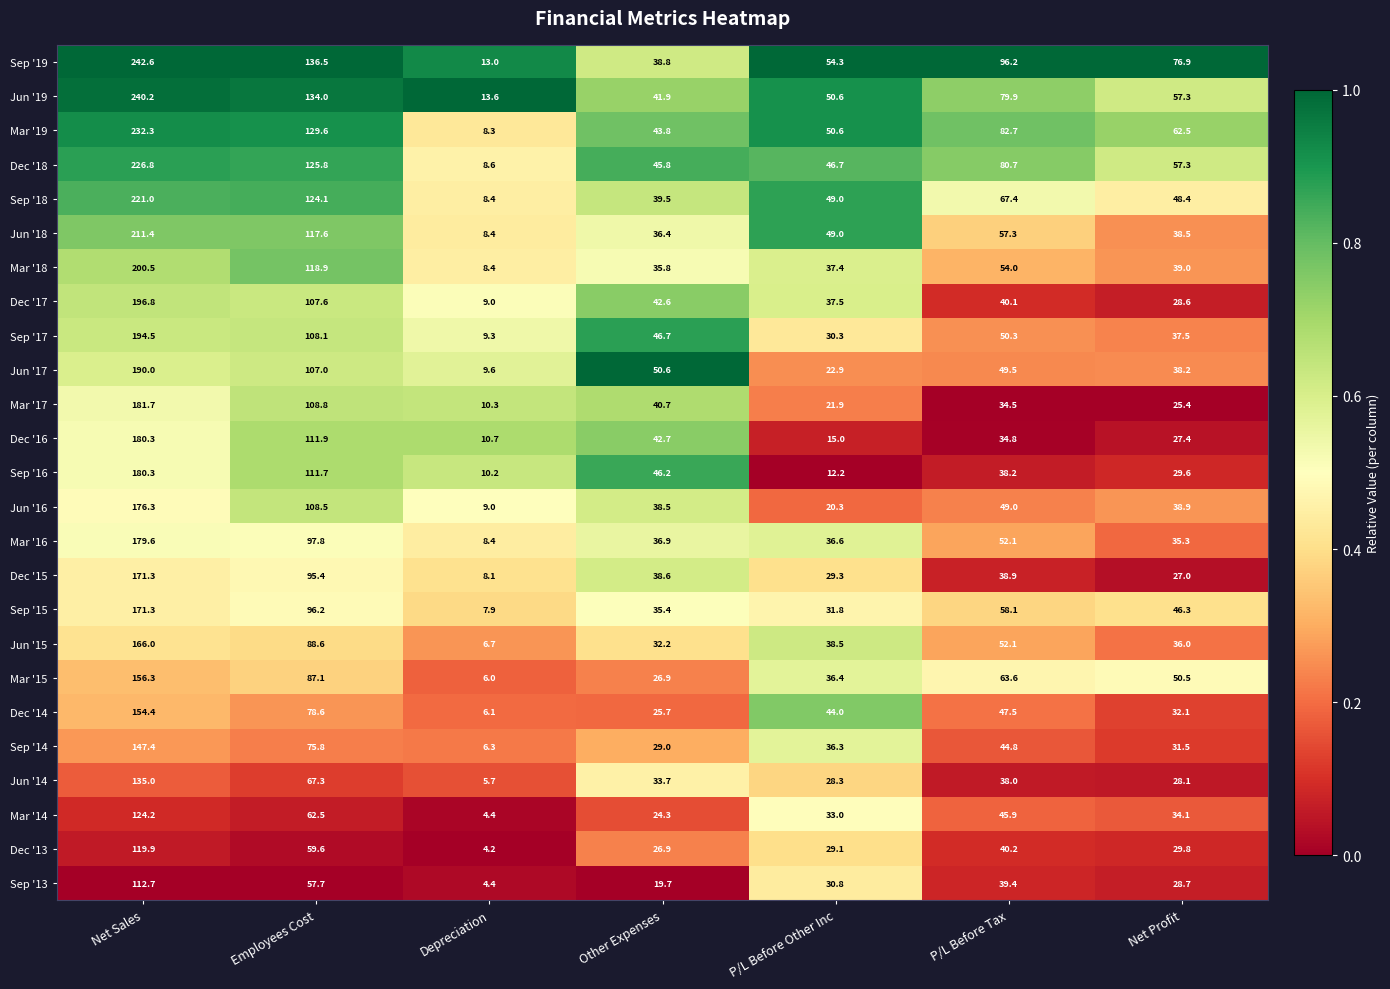

What is the difference between the maximum and minimum values in the Mar '17 series?

171.4